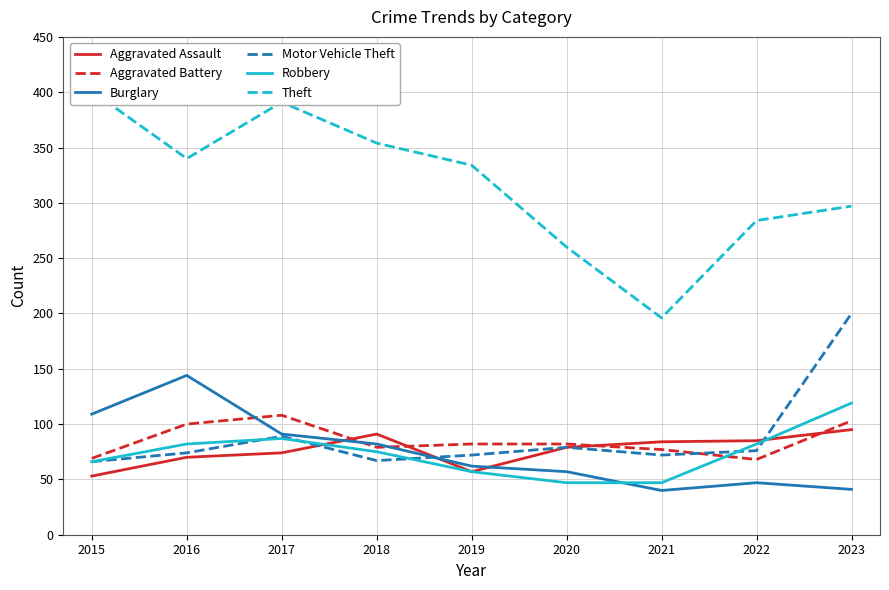

What is the sum of all Motor Vehicle Theft values?

795